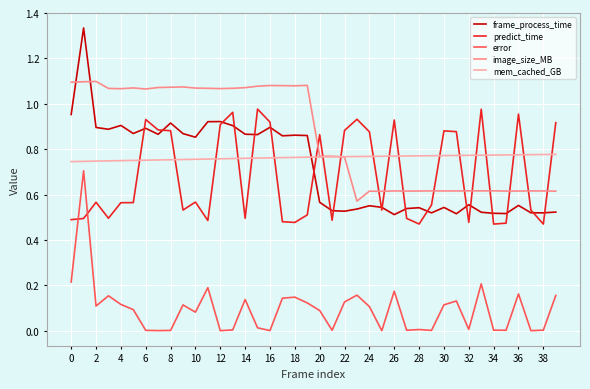

At how many categories does at least one series exceed 1?

20